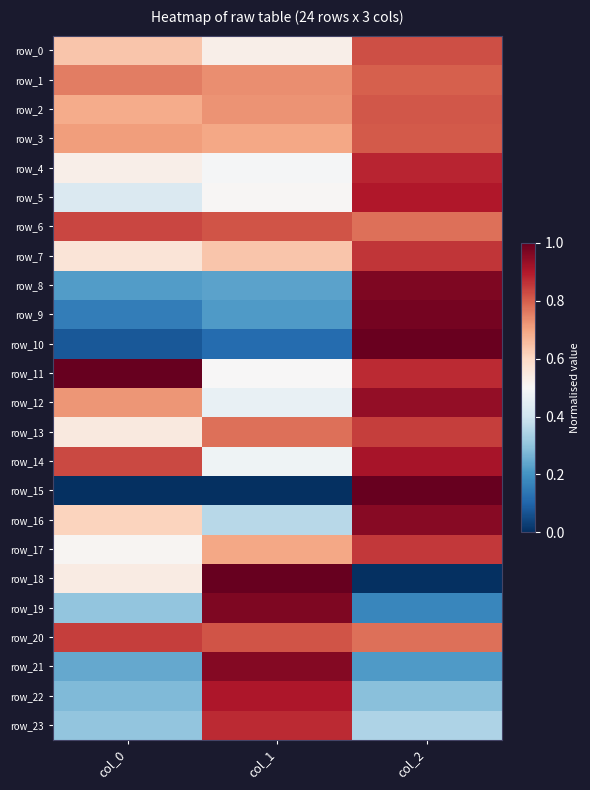

True or false: row_21 has a value of 0.2 at col_0.

True